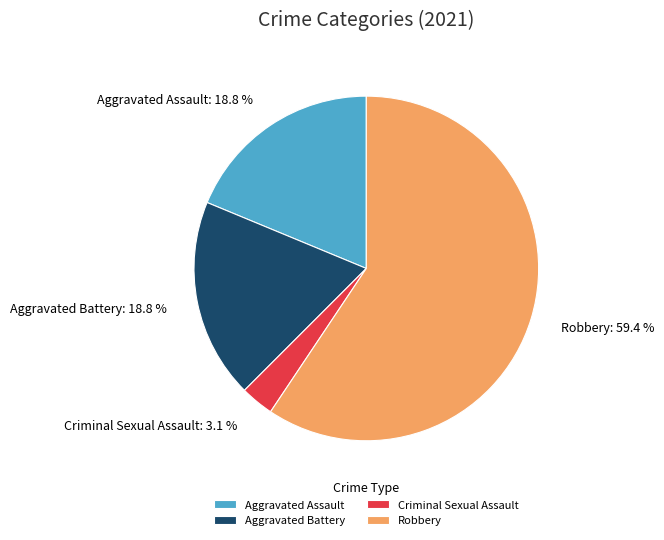

To the nearest percent, what is the difference between the Aggravated Assault and Robbery slice percentages?

41%